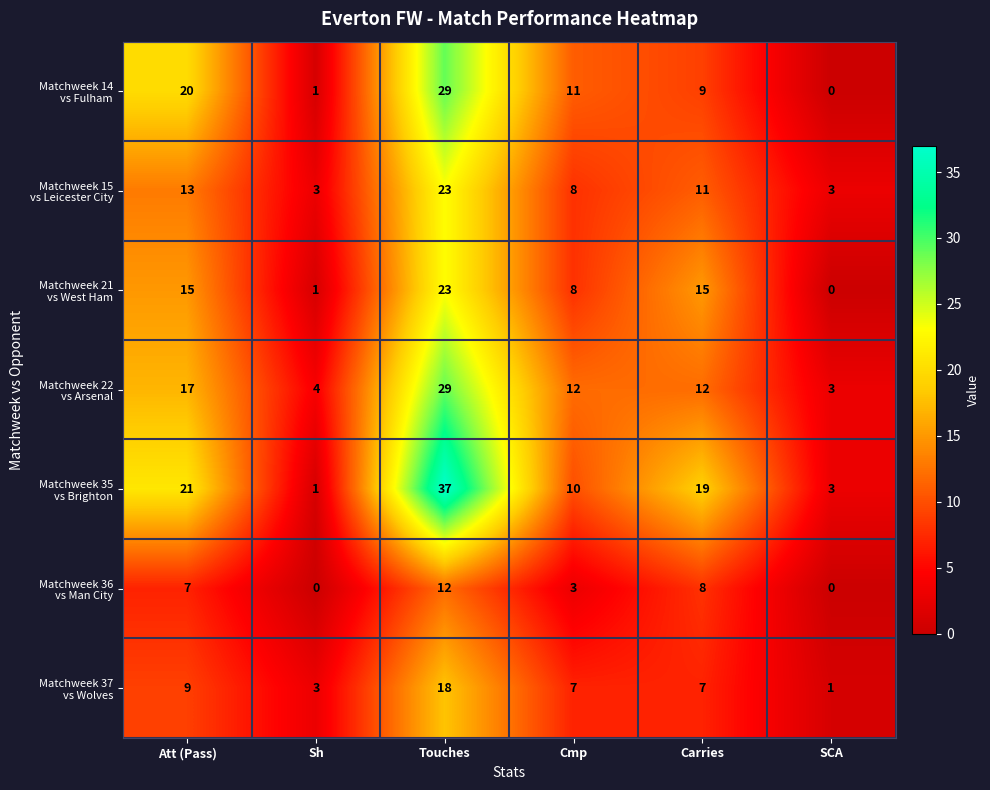

What is the spread (max minus min) of values at Cmp?

9